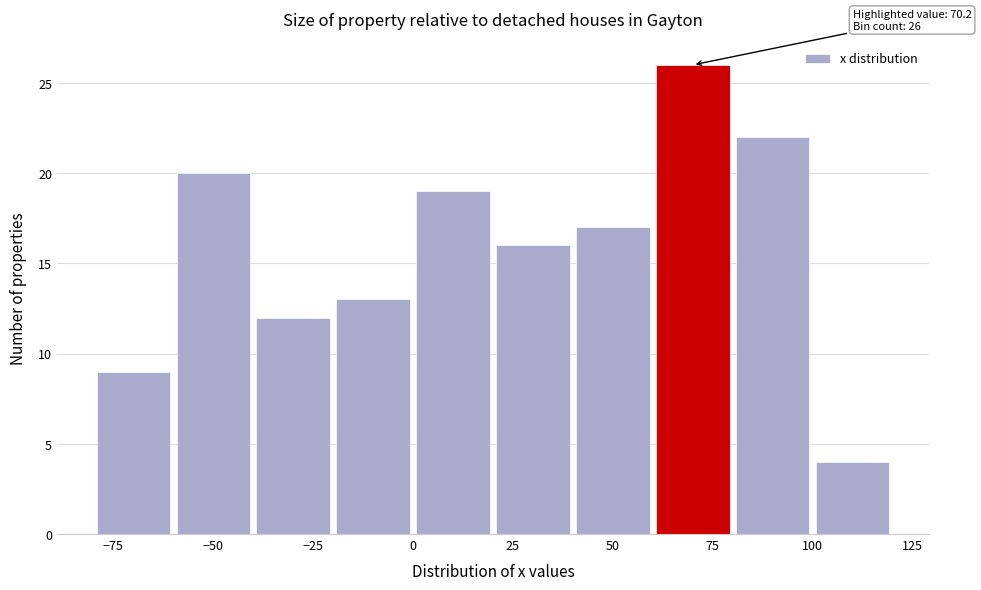

Which range on the x-axis has the tallest bar?

60 to 80